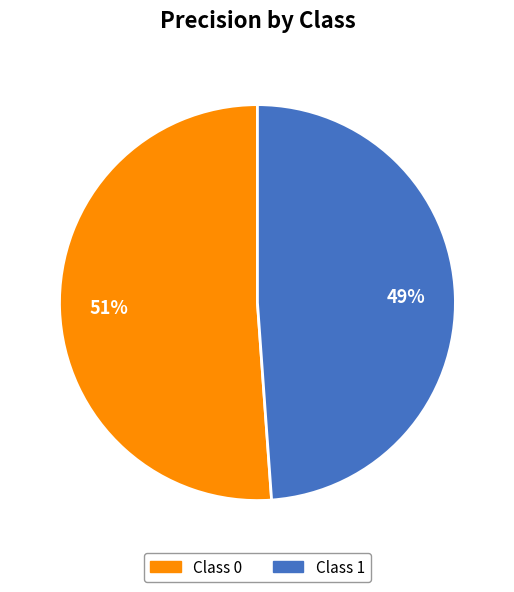

To the nearest percent, what is the average slice percentage?

50%